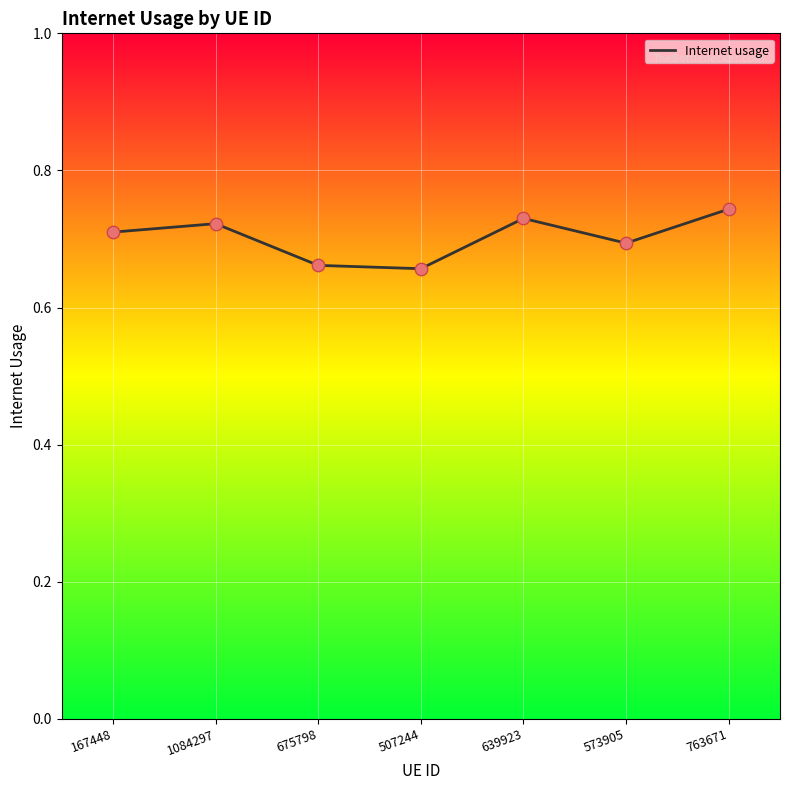

What is the change in value from 507244 to 763671?

+0.1